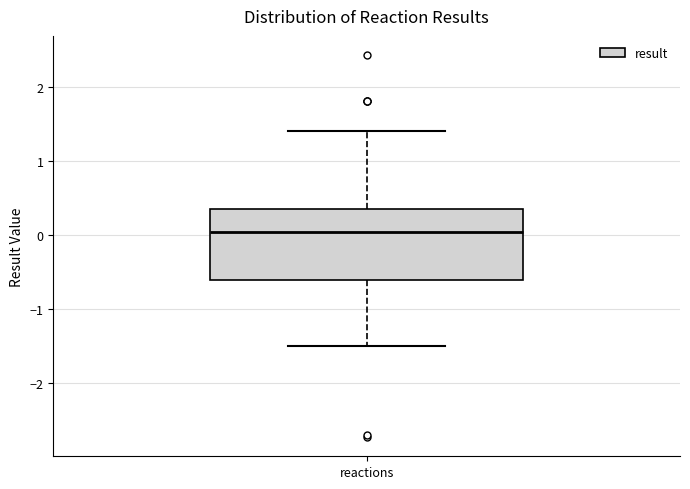

Transcribe this box plot: give where the median line is, the range the box spans, and where the two whiskers end, as read against the y-axis. The values are not printed on the chart, so give them approximately, as read against the axis.

median 0.0, box -0.6 to 0.3, whiskers -1.5 to 1.4